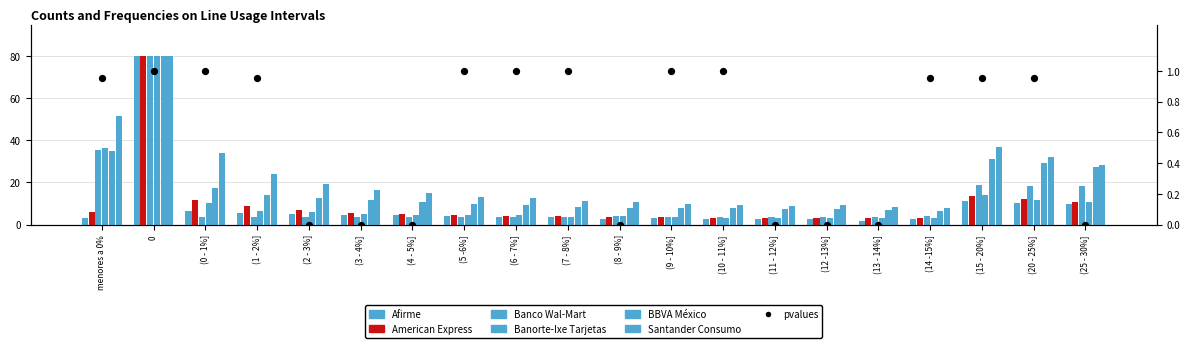

Which series has the largest Y range (max minus min)?

Afirme